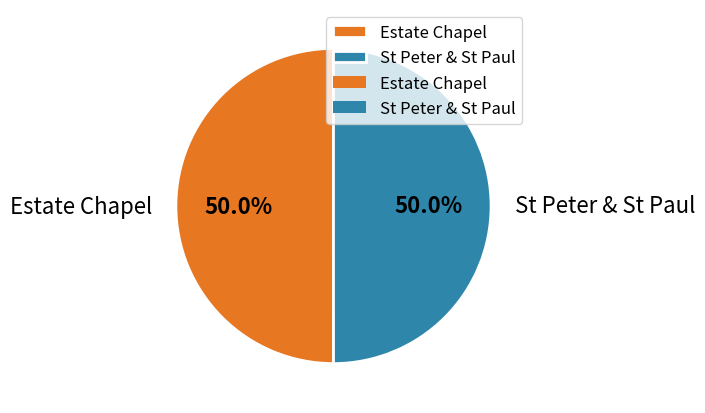

What percentage is NOT represented by Estate Chapel?

50.0%